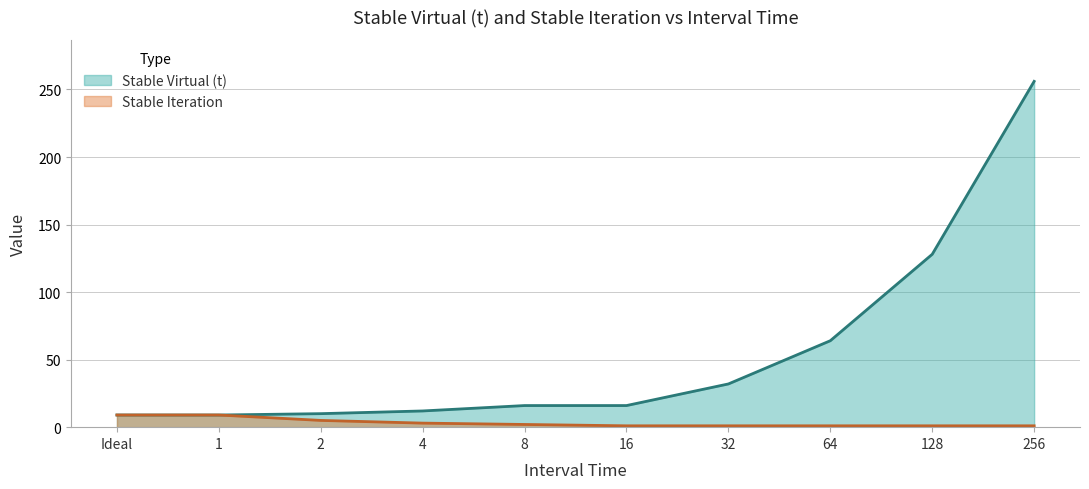

Rank the series by their average value, from highest to lowest.

Stable Virtual (t), Stable Iteration